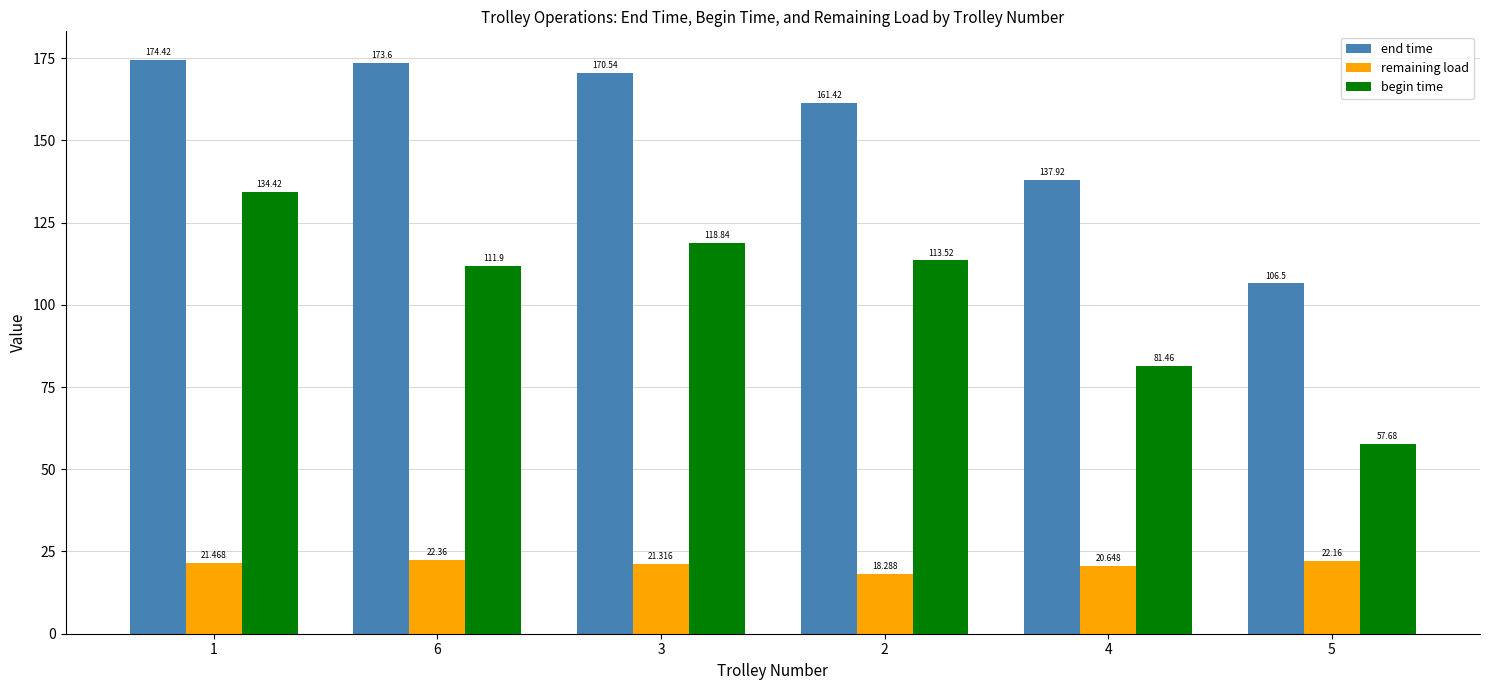

At how many categories does at least one series exceed 45?

6